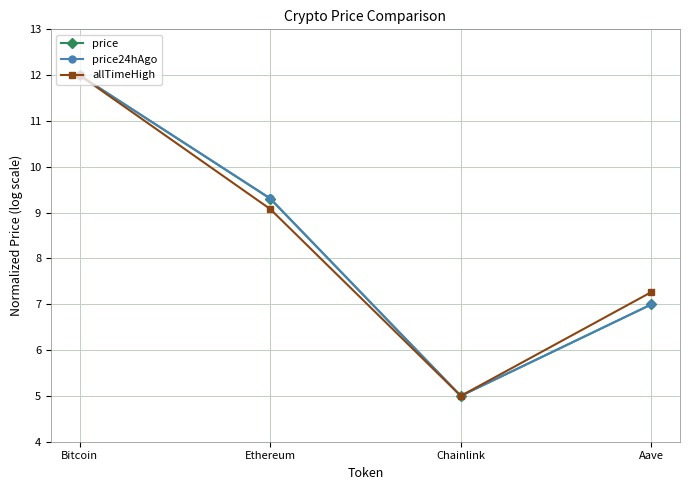

What is the spread (max minus min) of values at Aave?

0.3